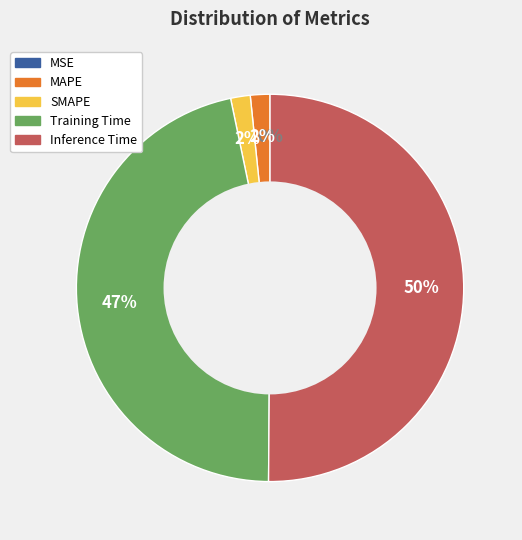

Which slice represents more than half of the pie?

Inference Time